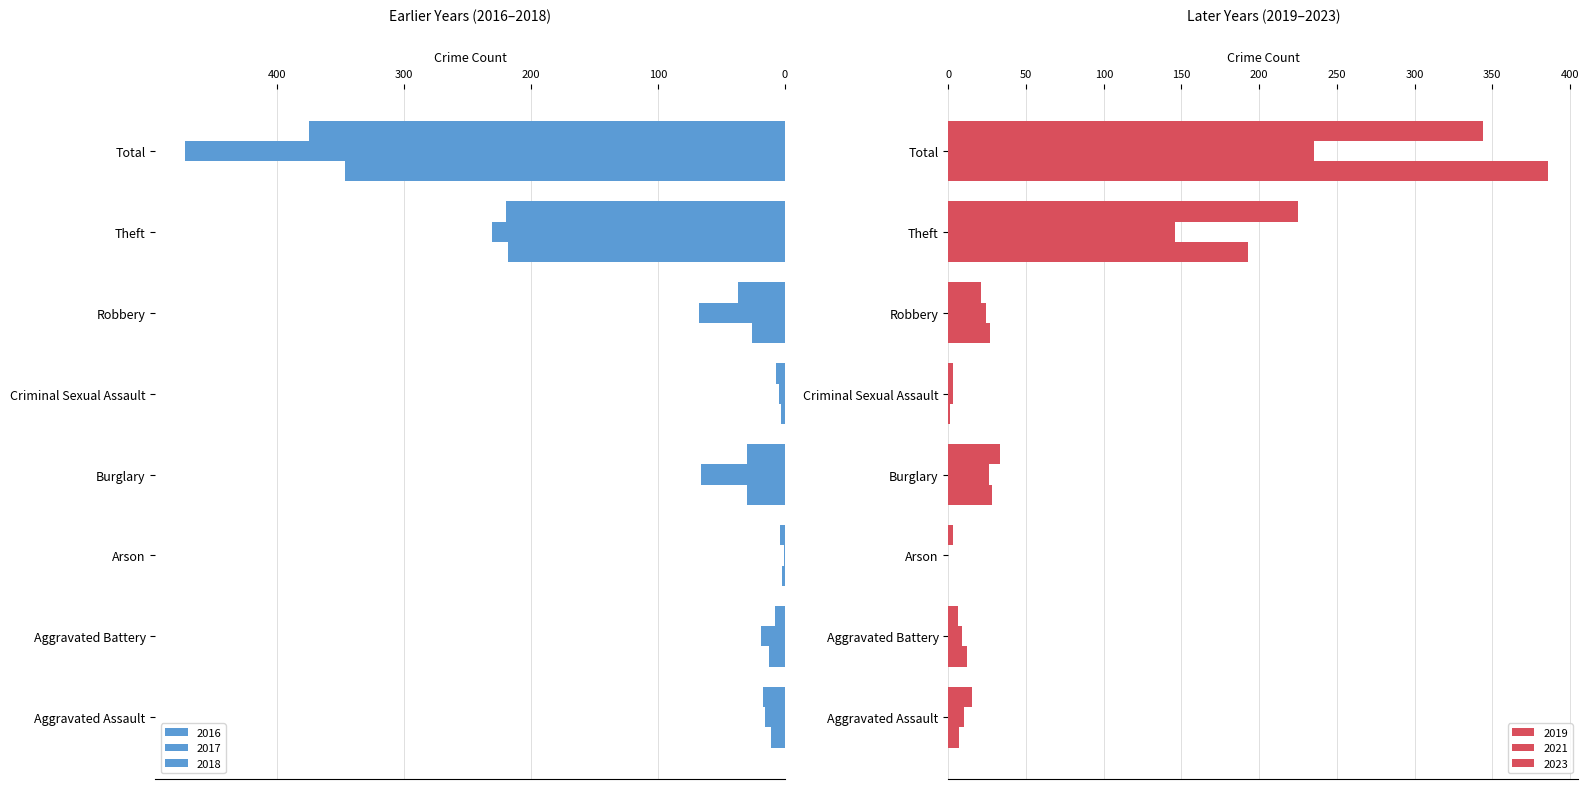

The 2018 series shows 15 at Burglary. True or false?

False